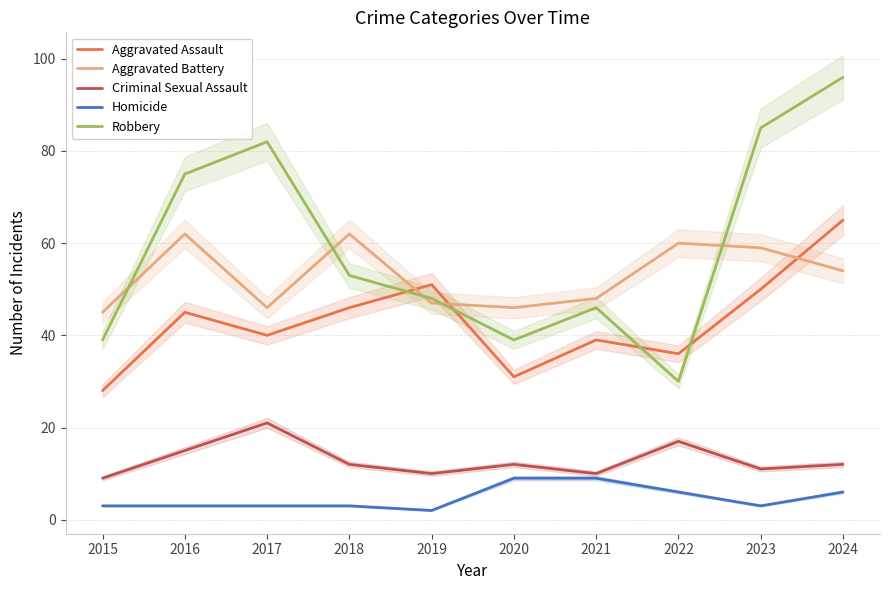

True or false: Criminal Sexual Assault and Robbery intersect in this chart.

False